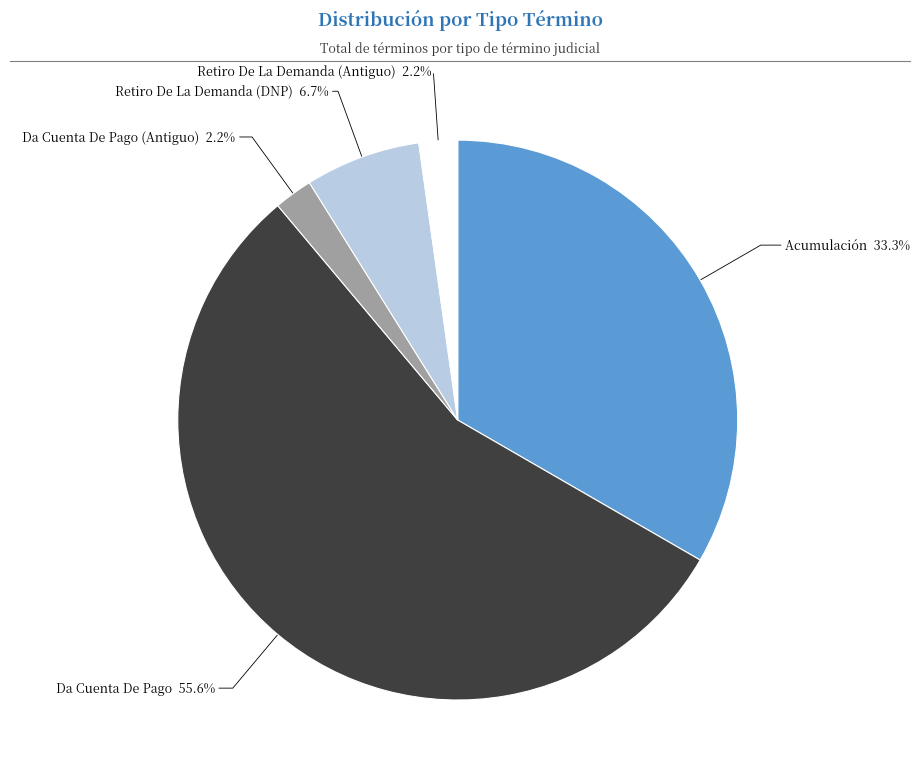

How many segments does this pie chart have?

5